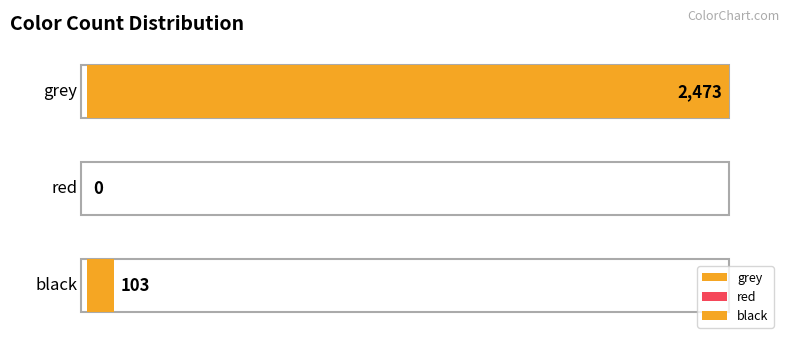

Approximately how many times larger is the value at grey compared to black?

24.0